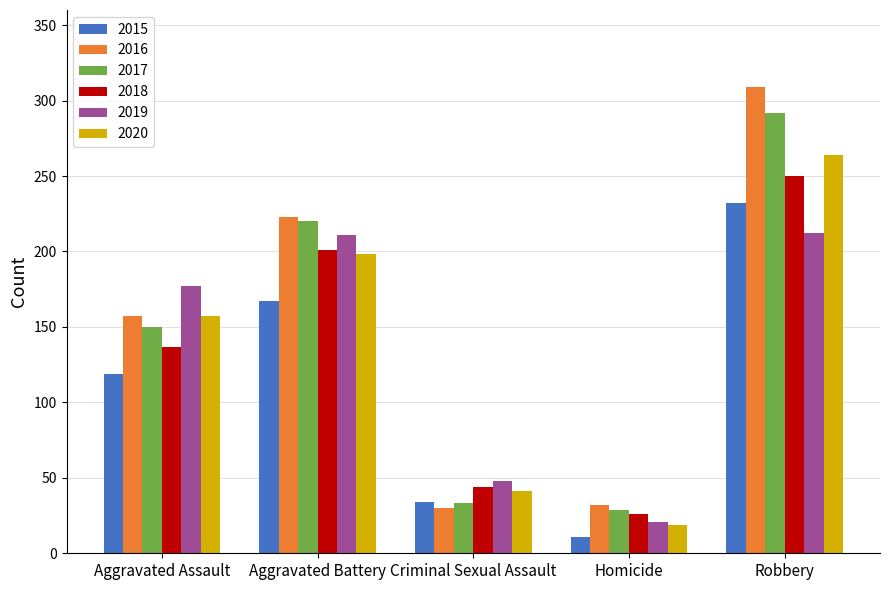

How many data points in 2020 are less than 157?

2